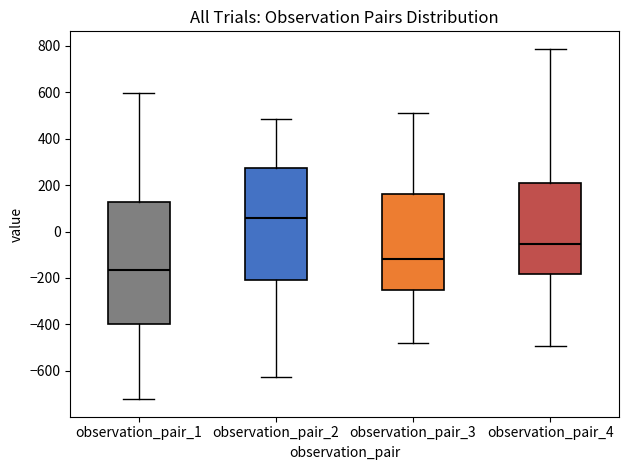

Where is the upper edge of the box for observation_pair_4 on the y-axis? The values are not printed on the chart, so give them approximately, as read against the axis.

200